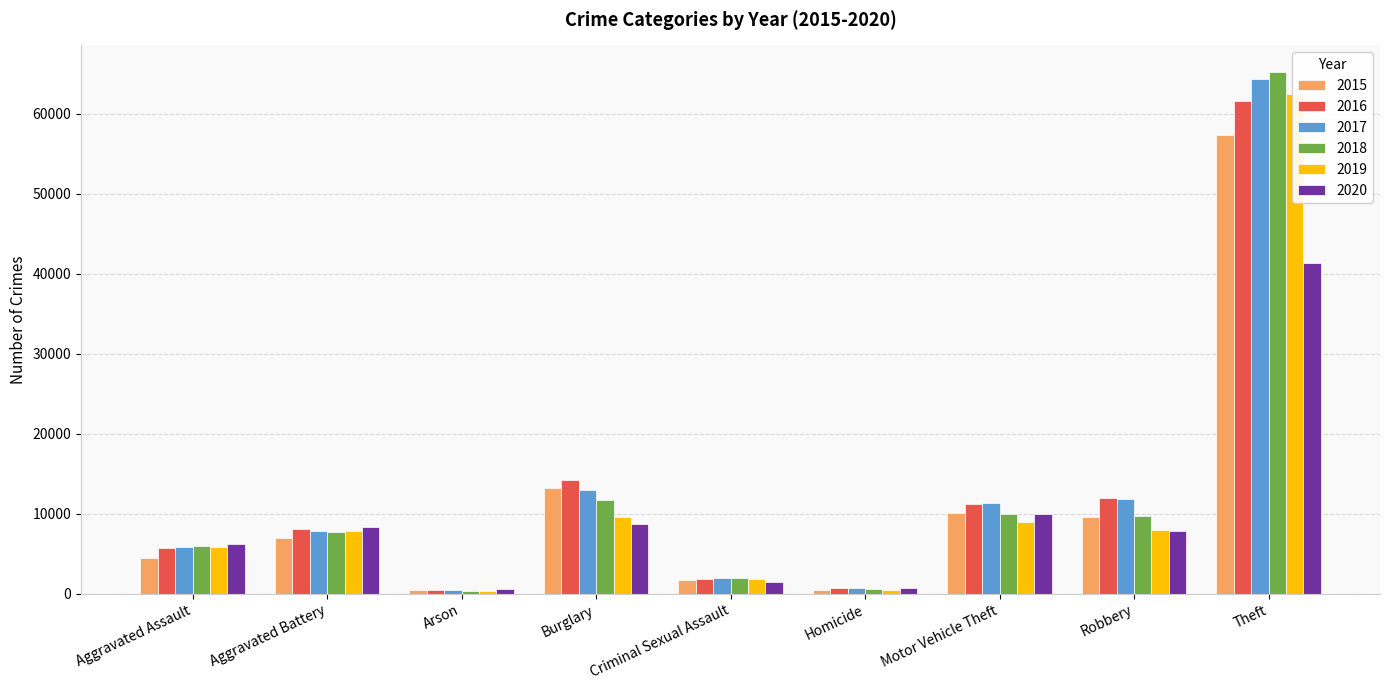

What is the maximum value for 2015?

57350